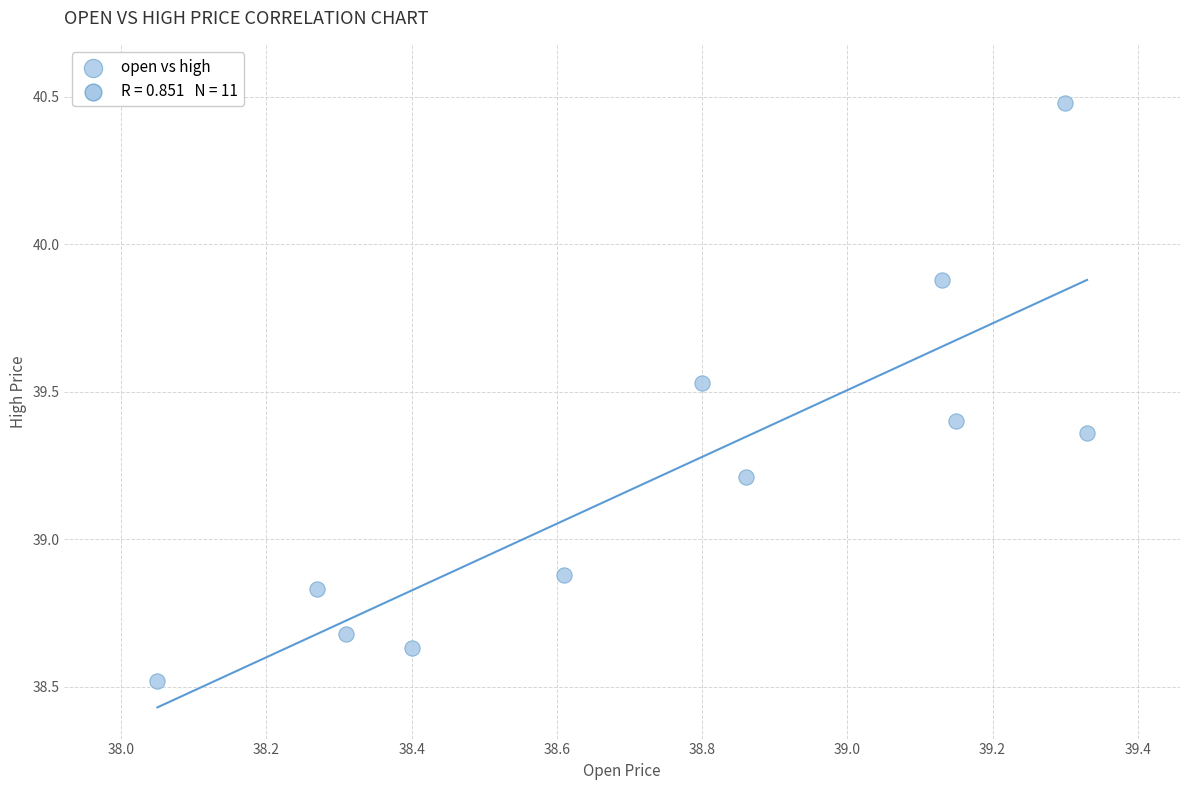

What Y value in the scatter plot is closest to 39?

38.9